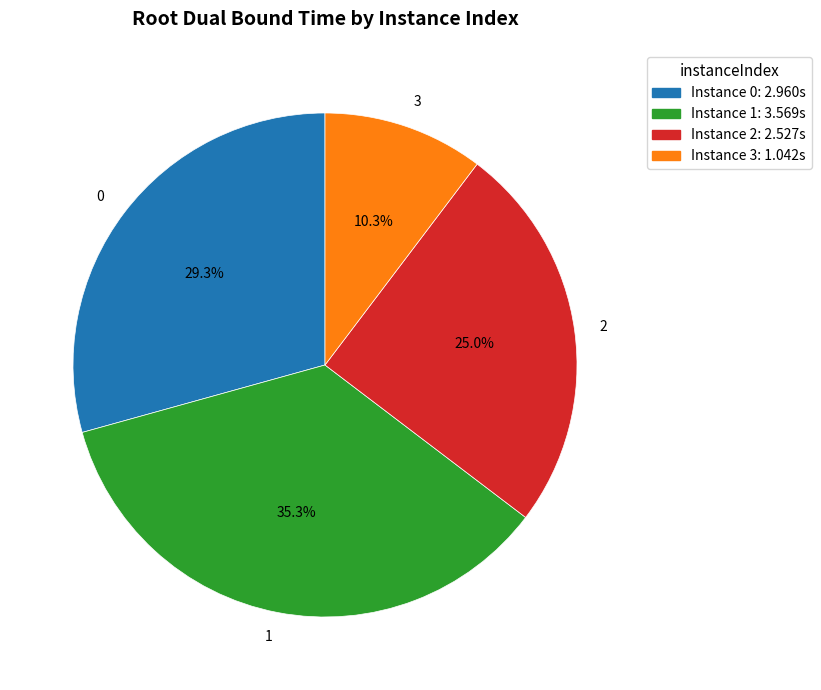

Is there a majority slice in this chart?

No